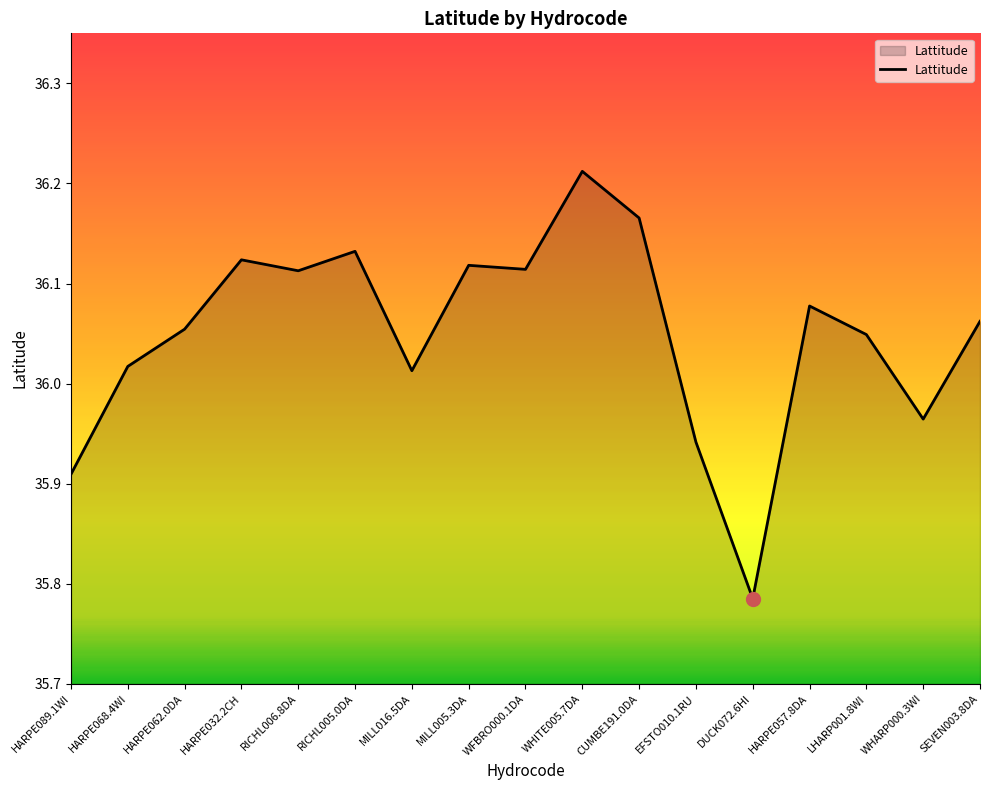

What position from the left is WHITE005.7DA?

10